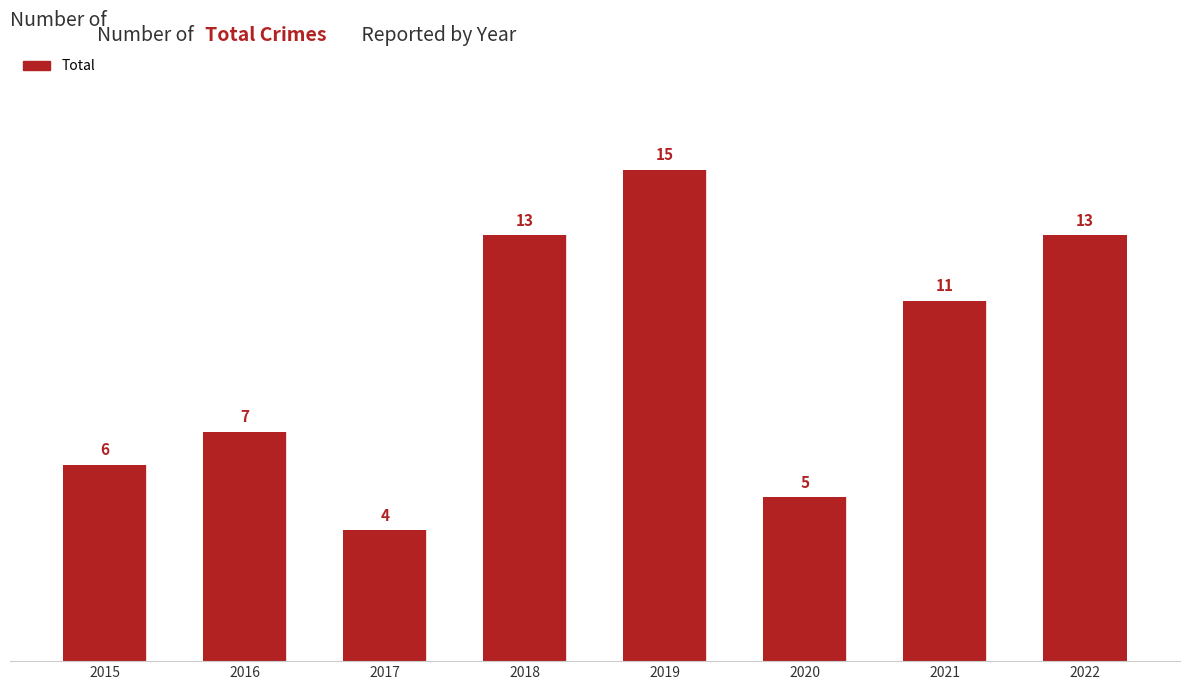

How many data points are less than 11?

4